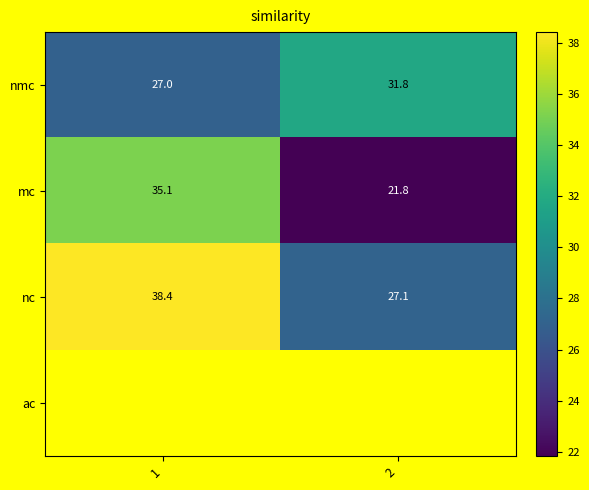

Which series has the largest total across all categories?

nc